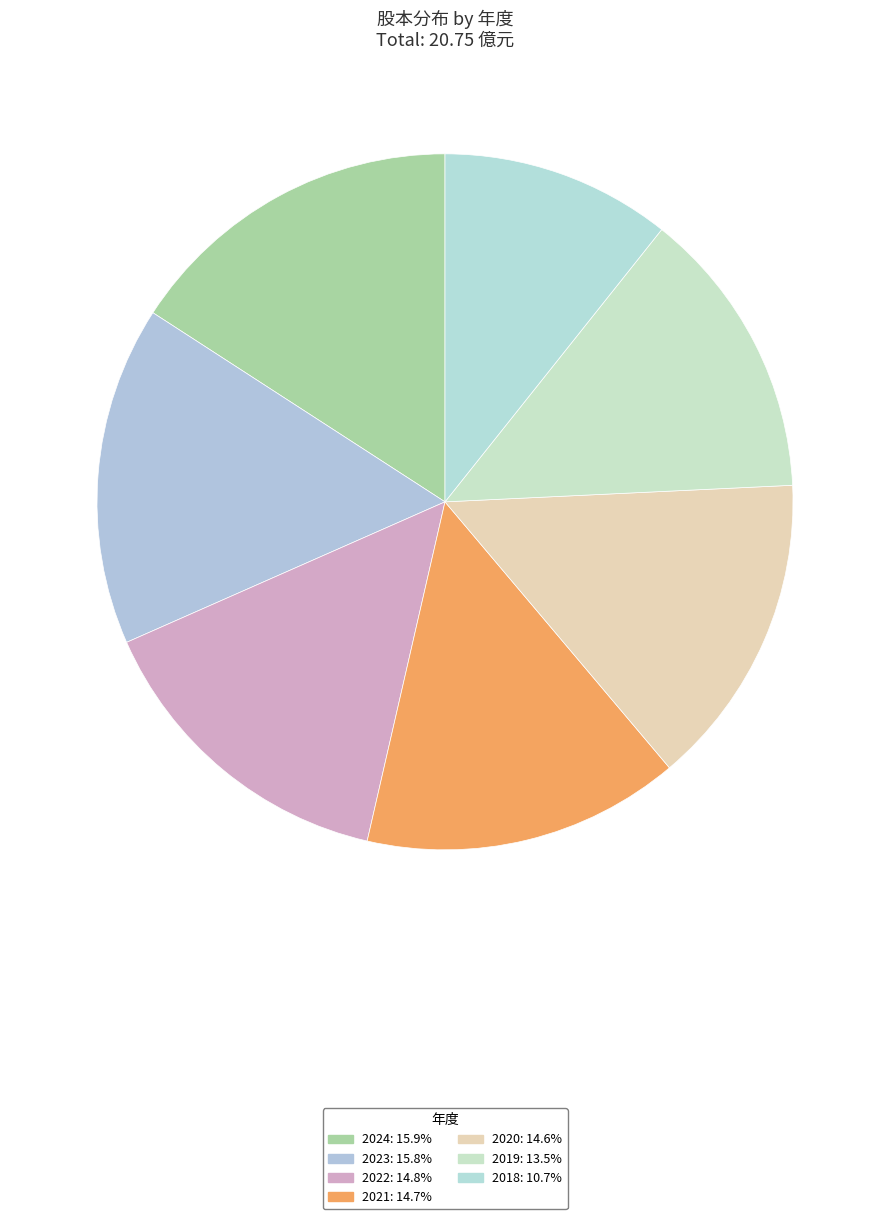

How many segments does this pie chart have?

7